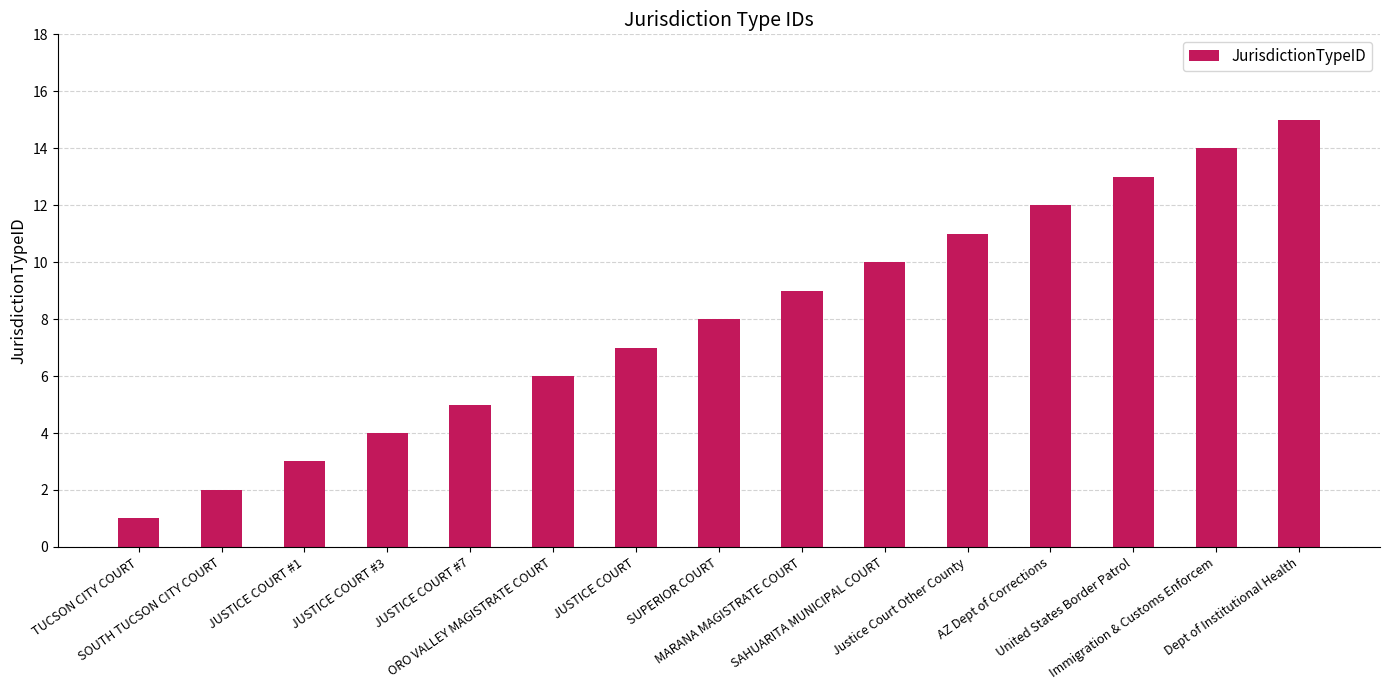

How many values are below 8?

7